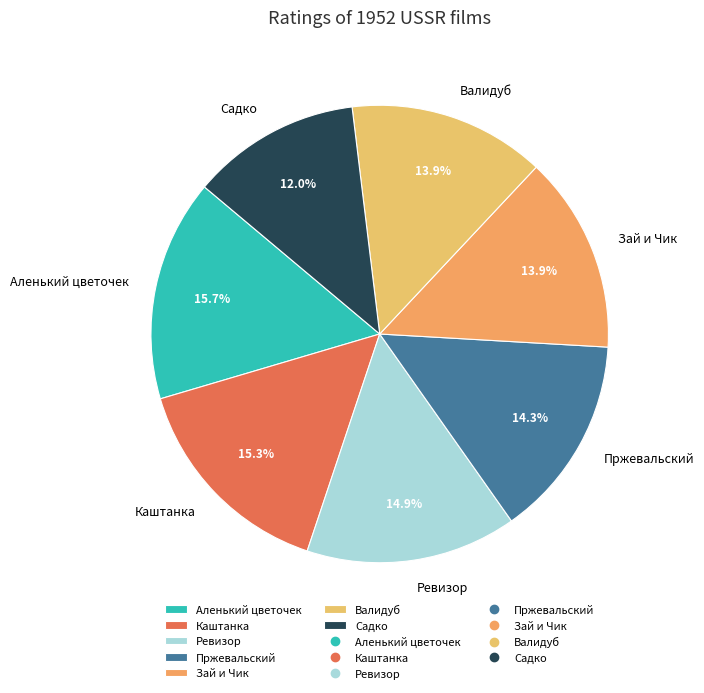

Is there any slice that represents more than half of the pie?

No